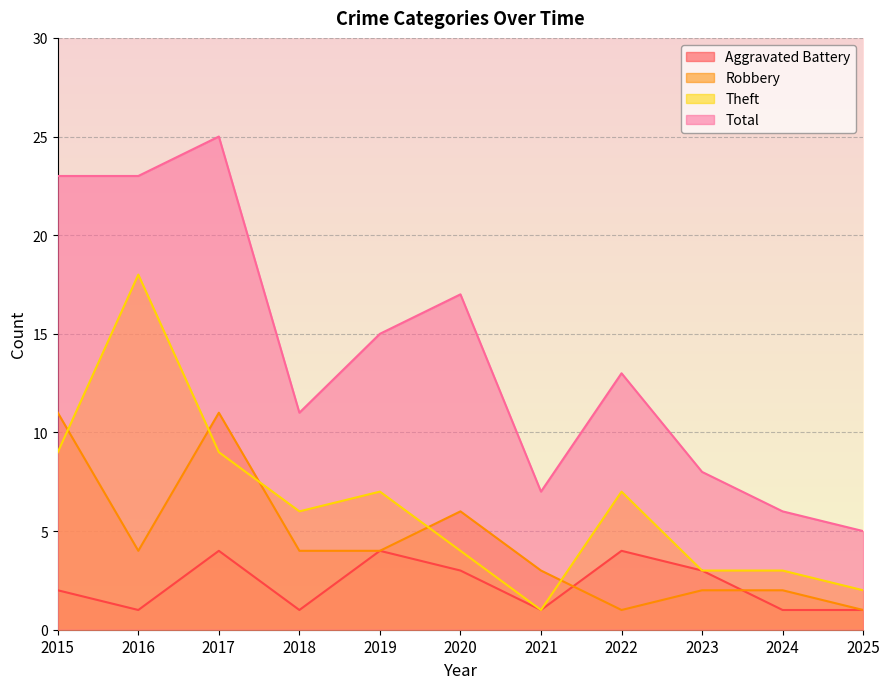

At which category does Total reach its first local valley?

2018